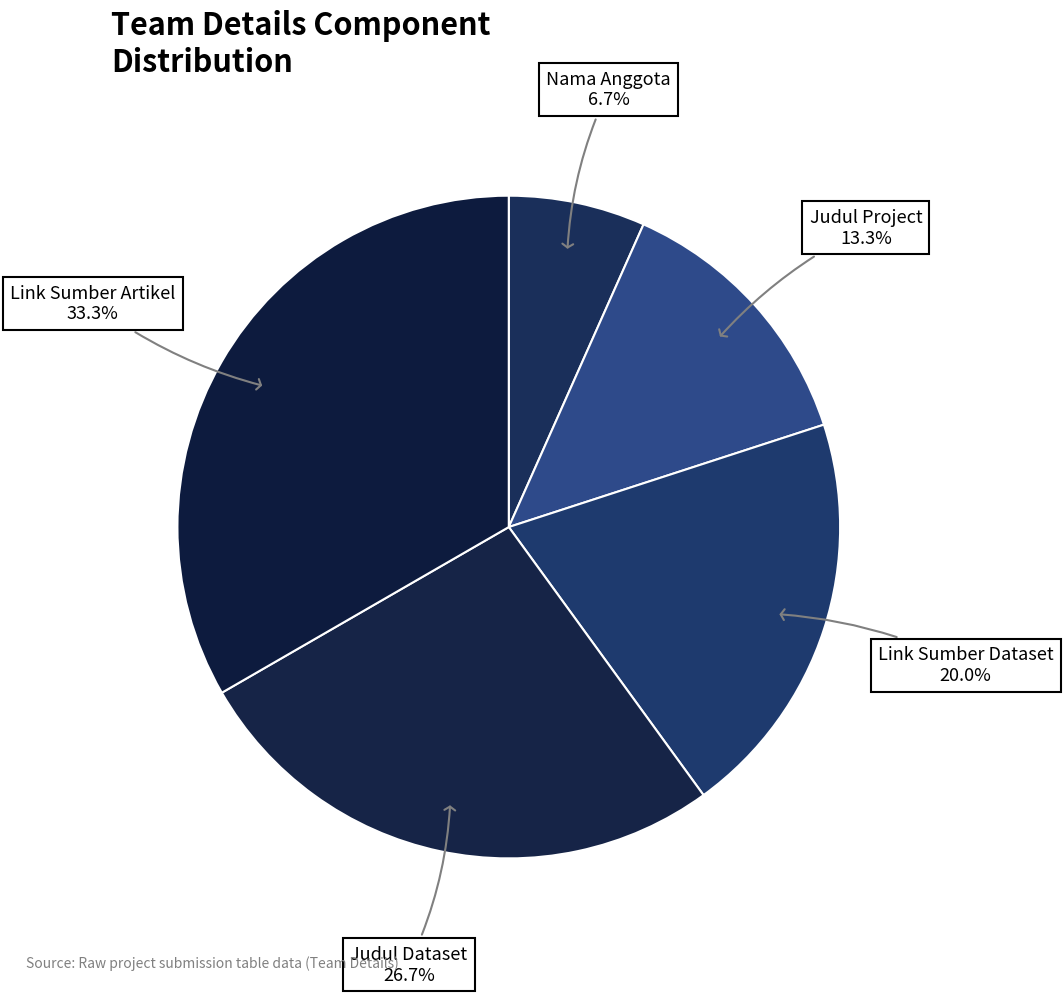

To the nearest percent, what is the difference between the largest and smallest slice percentages?

27%